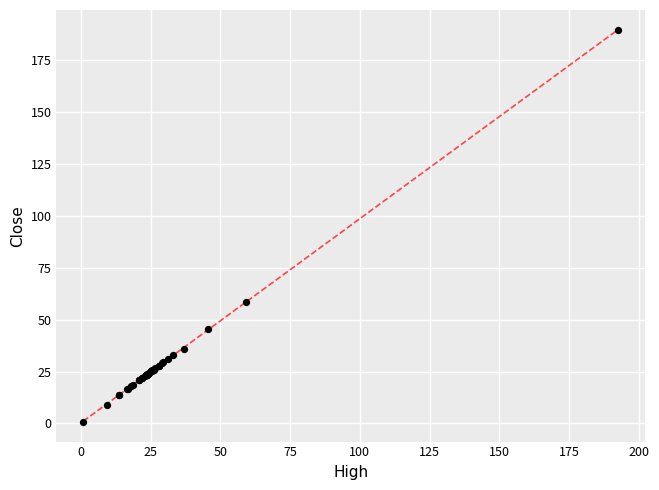

What Y value in the scatter plot is closest to 95?

58.4